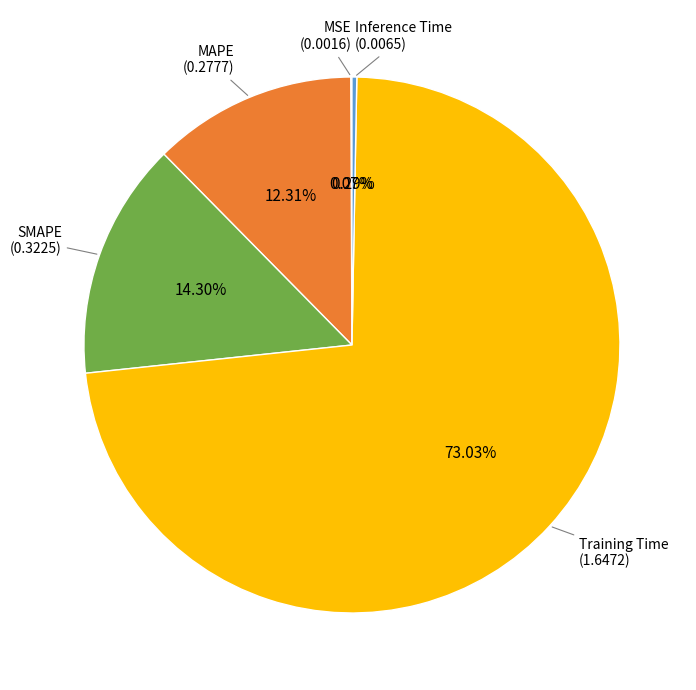

Do SMAPE and MAPE together represent more than half of the pie?

No